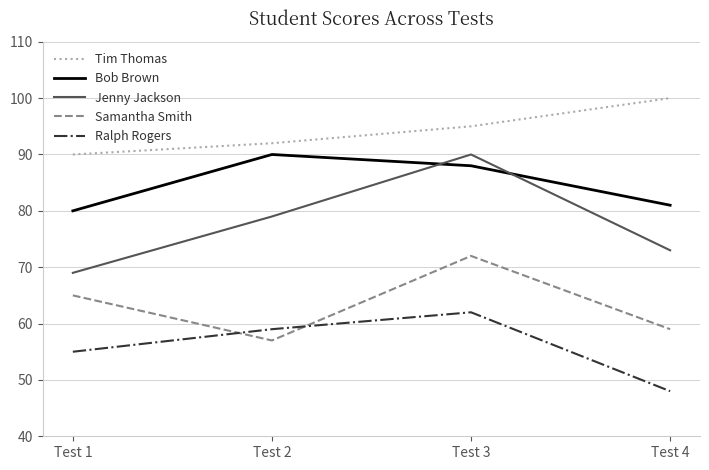

At which label does Jenny Jackson reach its peak?

Test 3